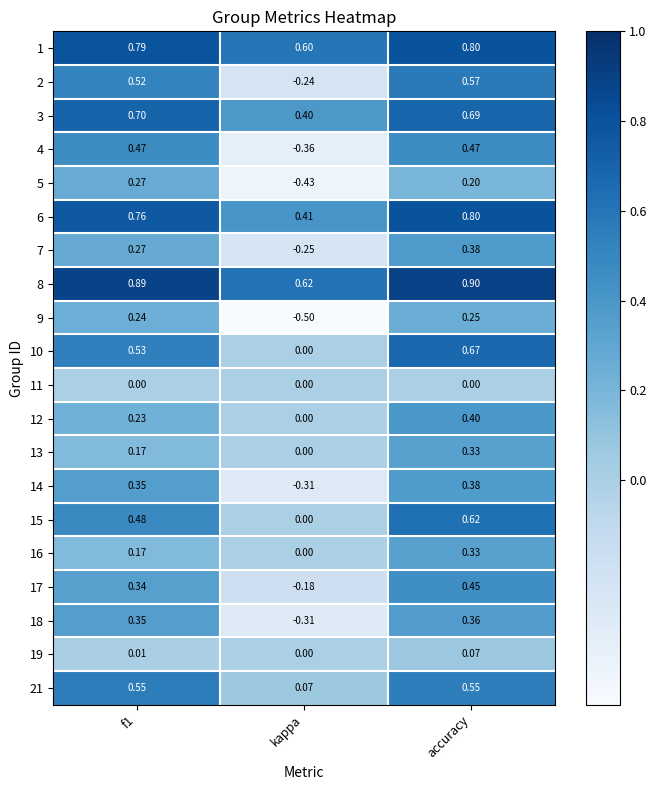

Which label corresponds to the smallest value in the chart?

kappa